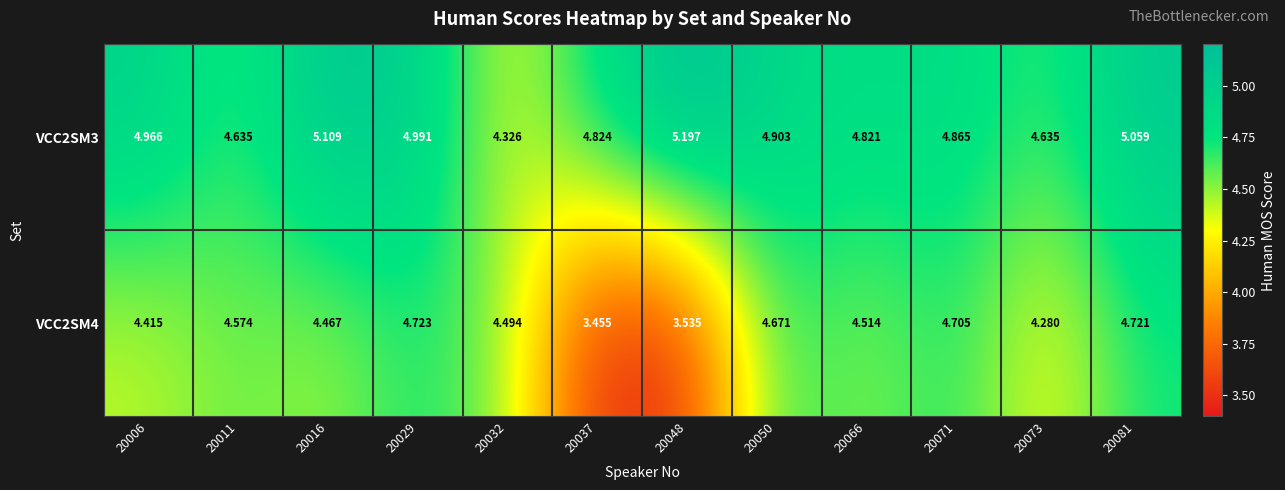

At which category does the chart reach its minimum across all series?

20037